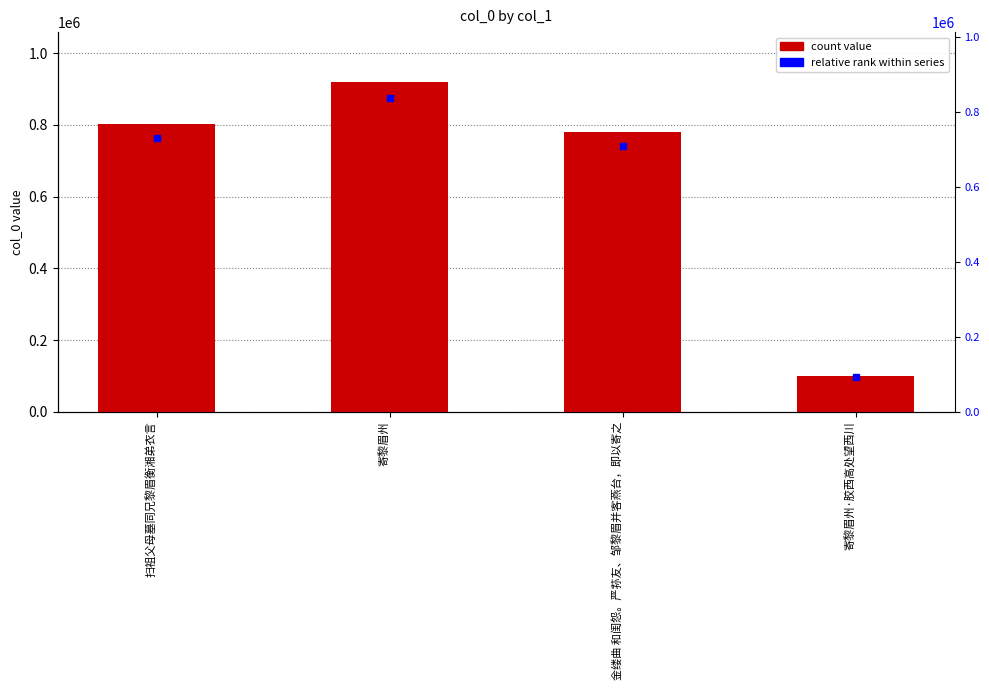

What value does the data have at 金缕曲 和闺怨。严荪友、邹黎眉并客燕台，即以寄之?

779603